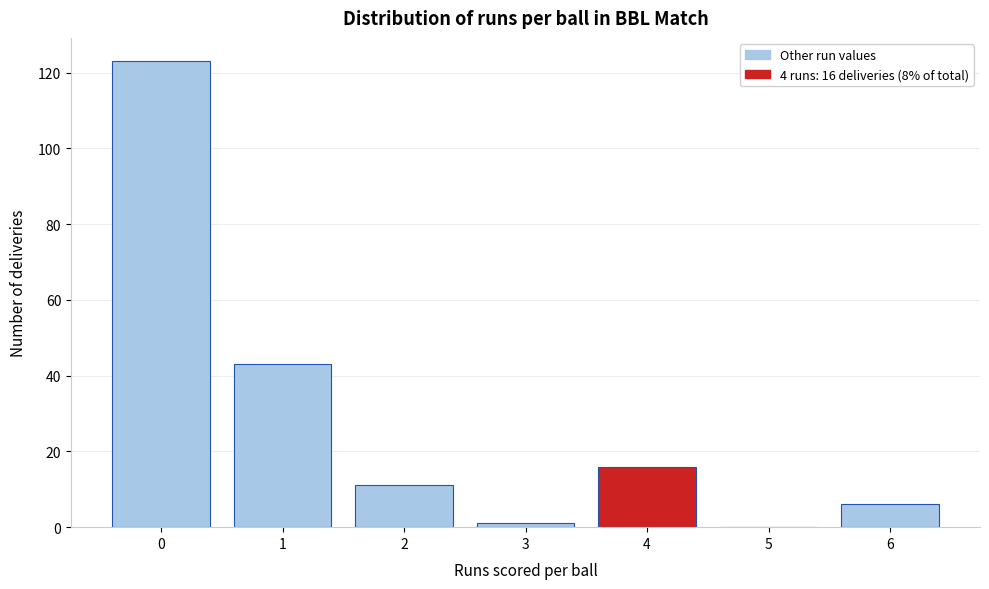

Reading left to right, transcribe all the data shown in this chart.

0=123	1=43	2=11	3=1	4=16	5=0	6=6